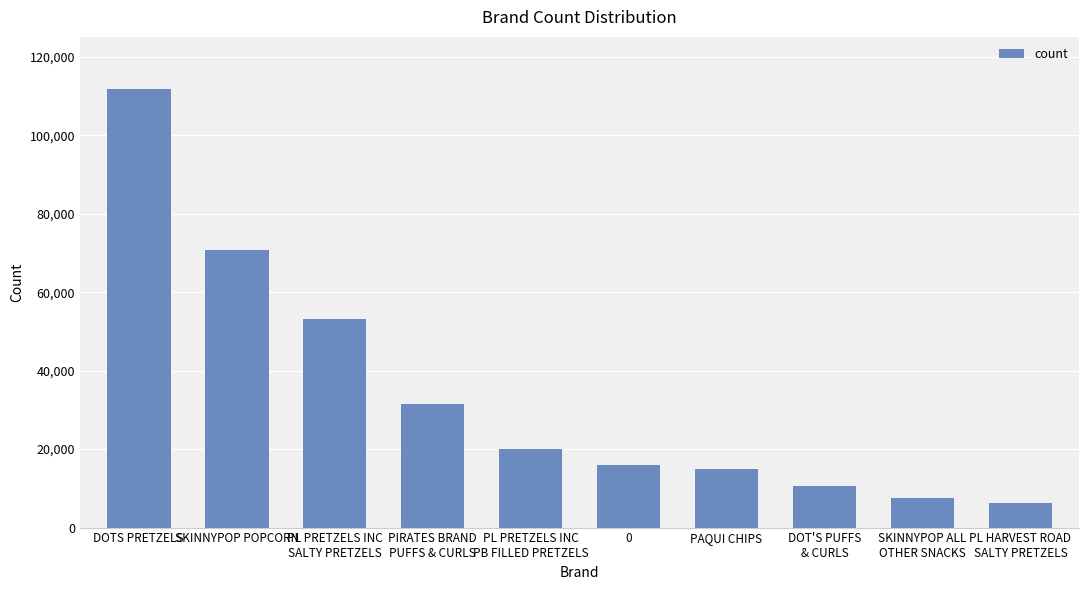

Are the bars grouped side by side (vs. stacked)?

No